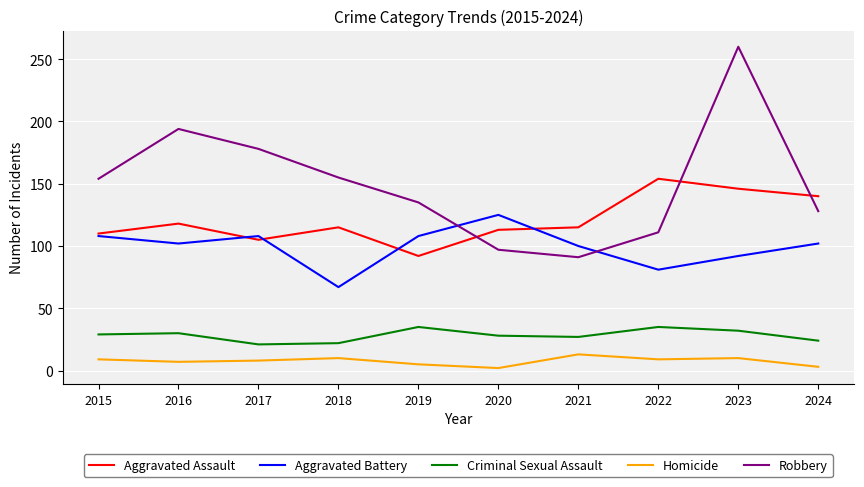

How many series are shown in this chart?

5